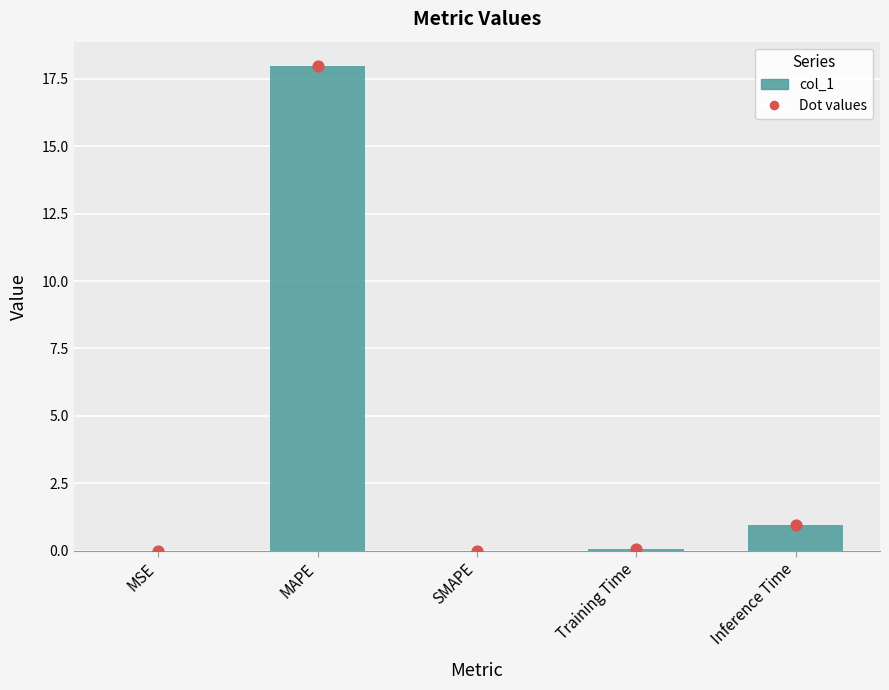

At how many categories does at least one series exceed 15?

1